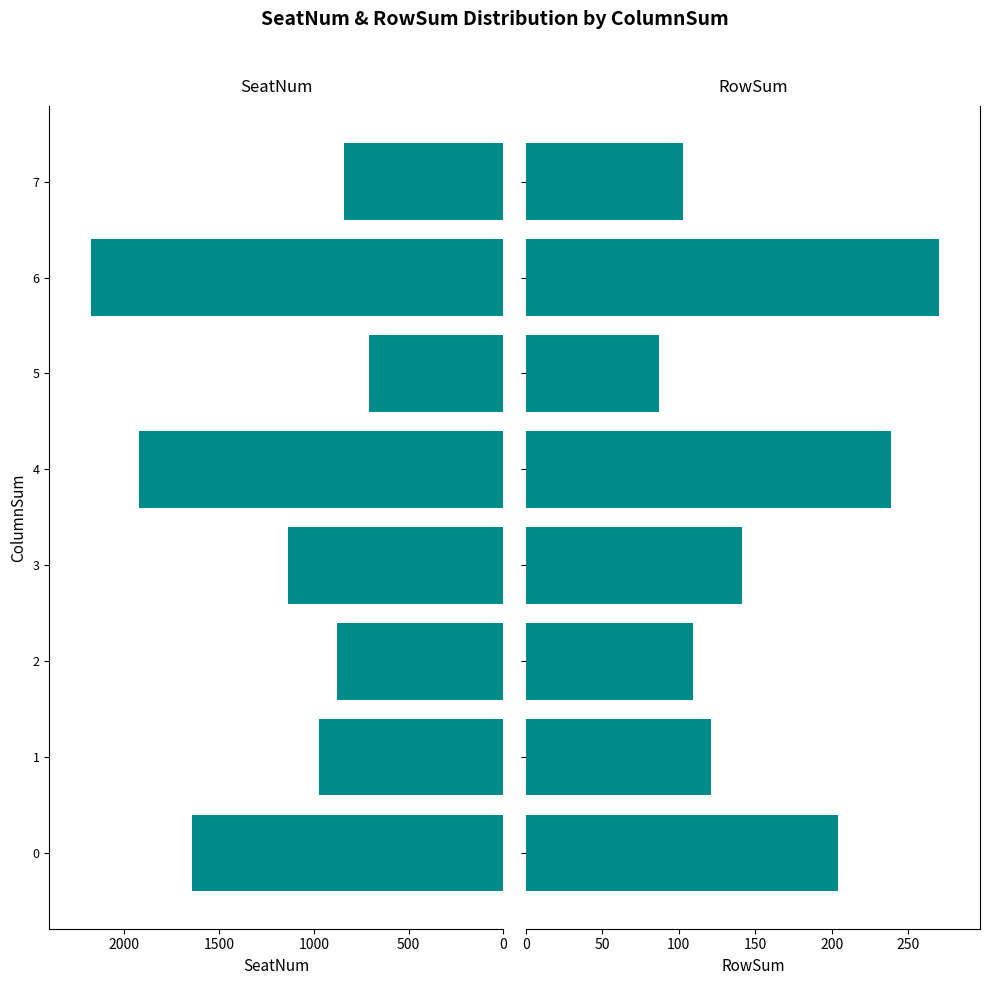

What is the difference between the highest and lowest values at 1?

849